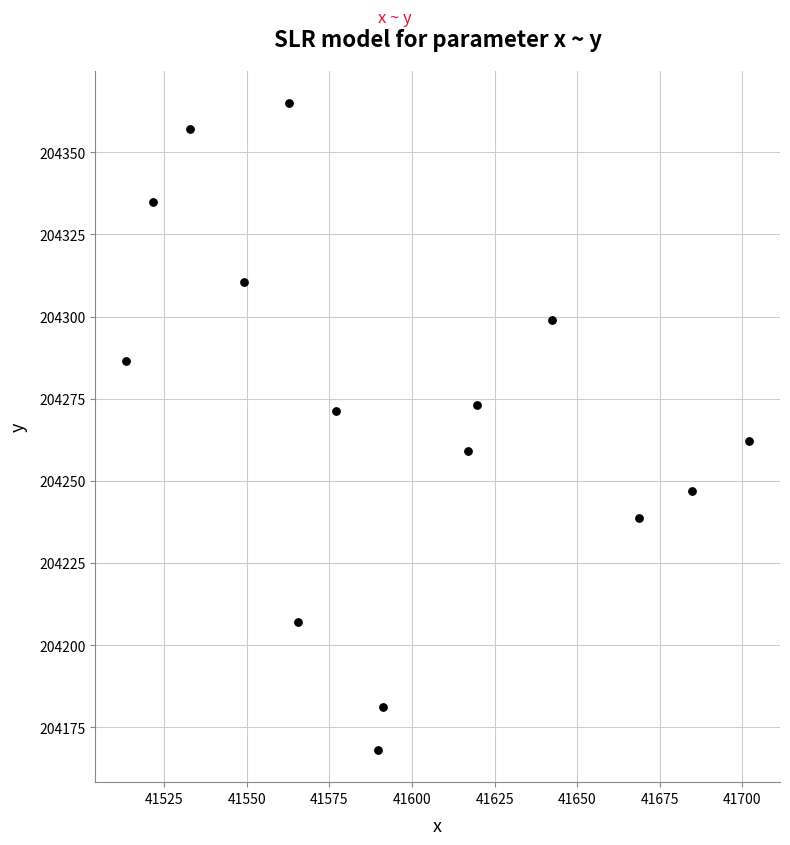

What is the range of Y values (max minus min)?

196.8